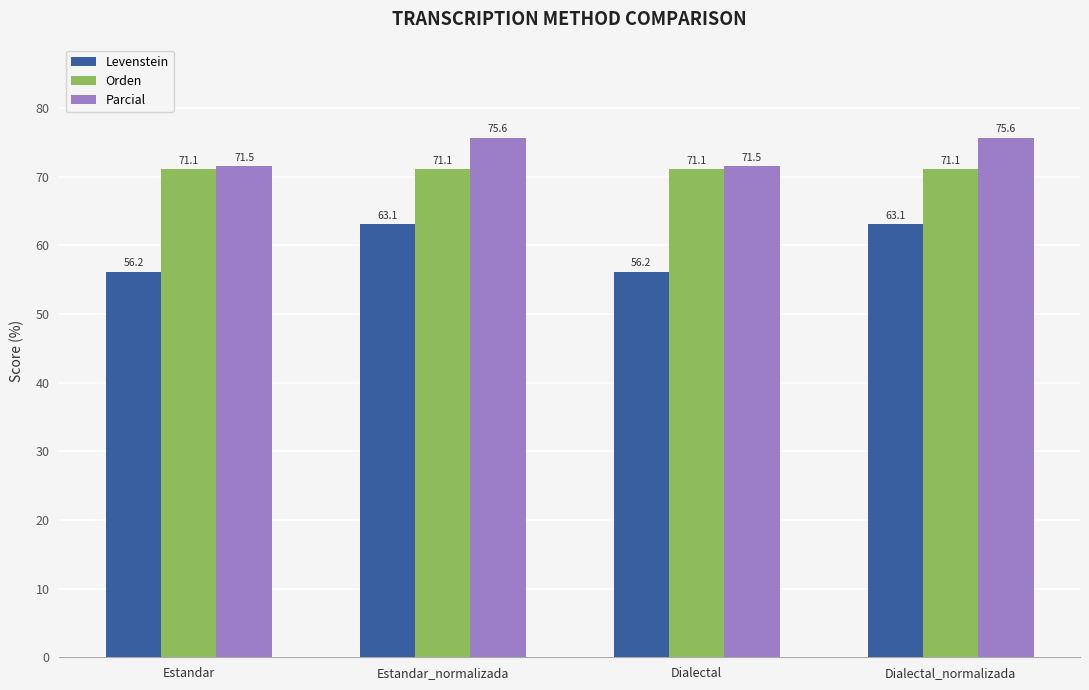

List the series in order of their overall mean, lowest first.

Levenstein, Orden, Parcial